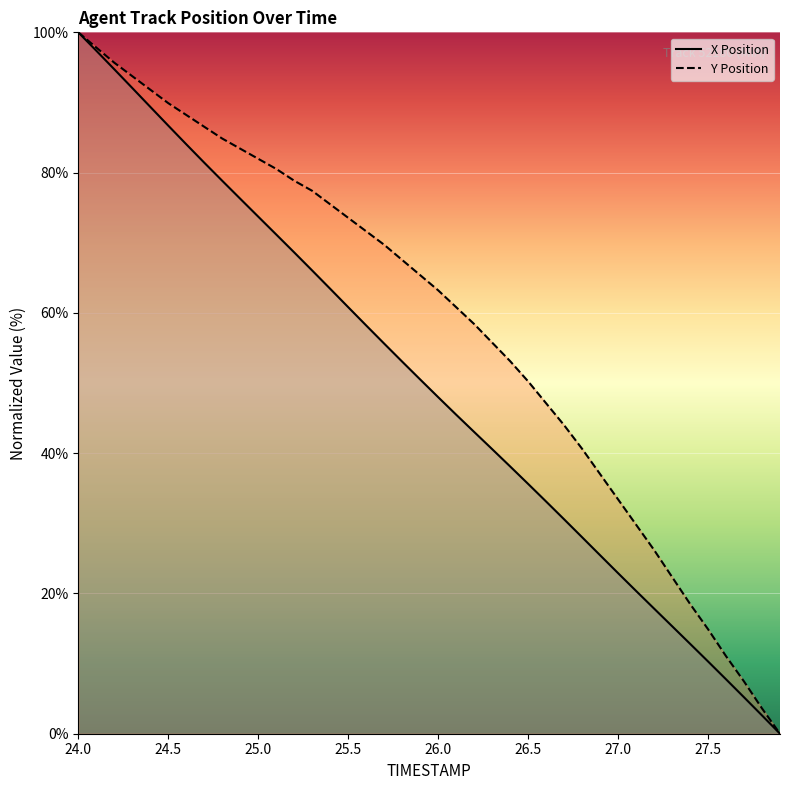

Count the number of data series in this chart.

2